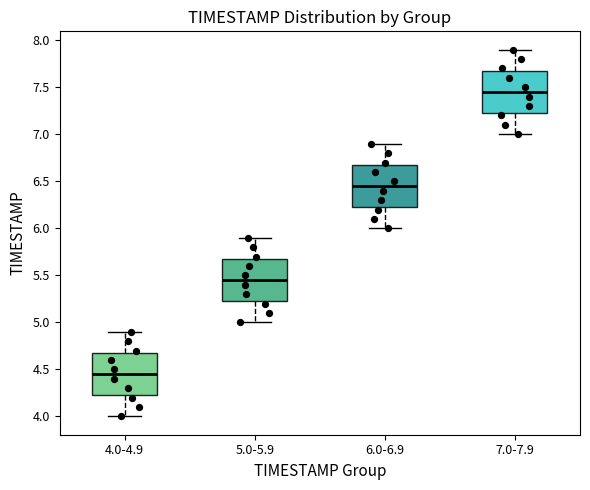

Reading left to right, read every box against the y-axis: the position of its median line, the range the box covers, and the ends of its whiskers. The values are not printed on the chart, so give them approximately, as read against the axis.

4.0-4.9: median 4.45, box 4.25 to 4.70, whiskers 4.00 to 4.90
5.0-5.9: median 5.45, box 5.25 to 5.70, whiskers 5.00 to 5.90
6.0-6.9: median 6.45, box 6.25 to 6.70, whiskers 6.00 to 6.90
7.0-7.9: median 7.45, box 7.25 to 7.70, whiskers 7.00 to 7.90